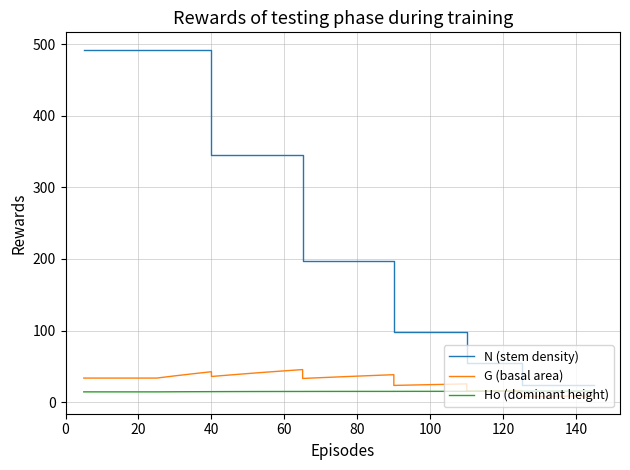

What is the average value of the Ho (dominant height) series?

14.8